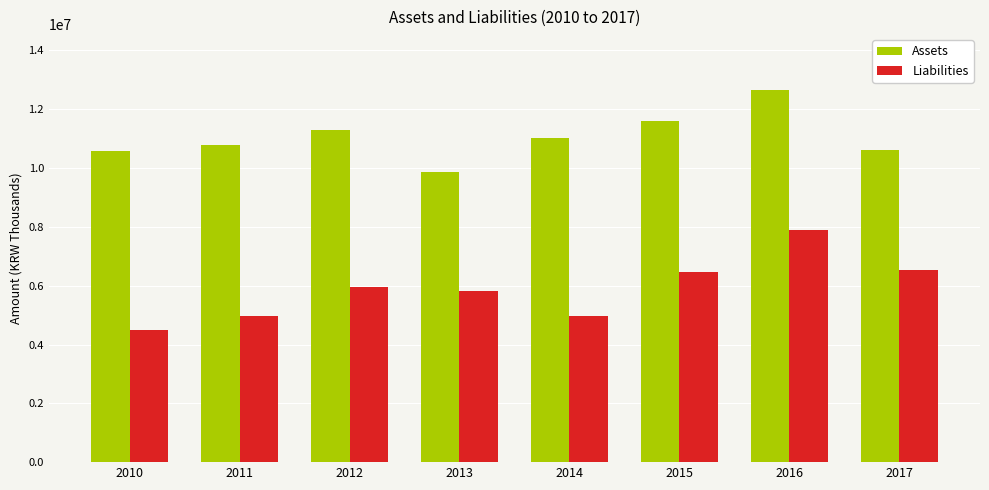

Which series has the widest spread of values?

Liabilities